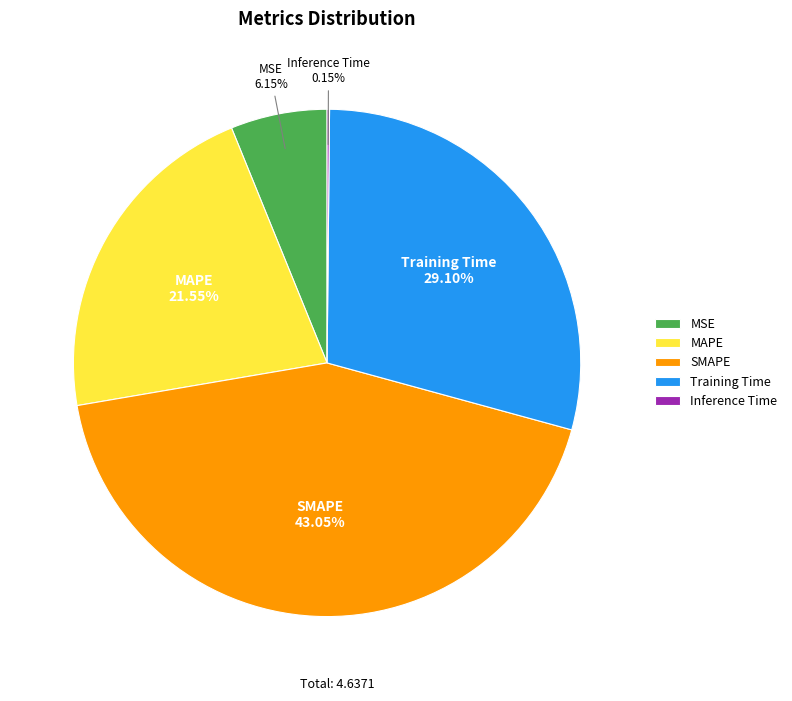

What is the largest slice in the pie chart?

SMAPE